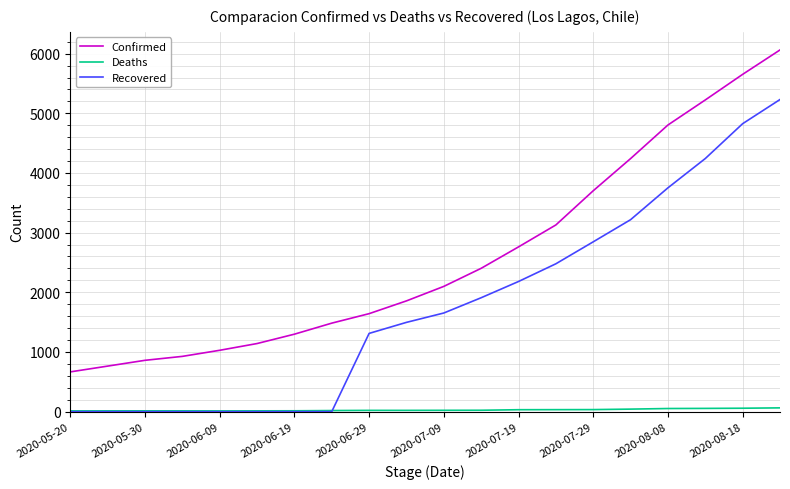

What is the highest value of the Confirmed series?

6062